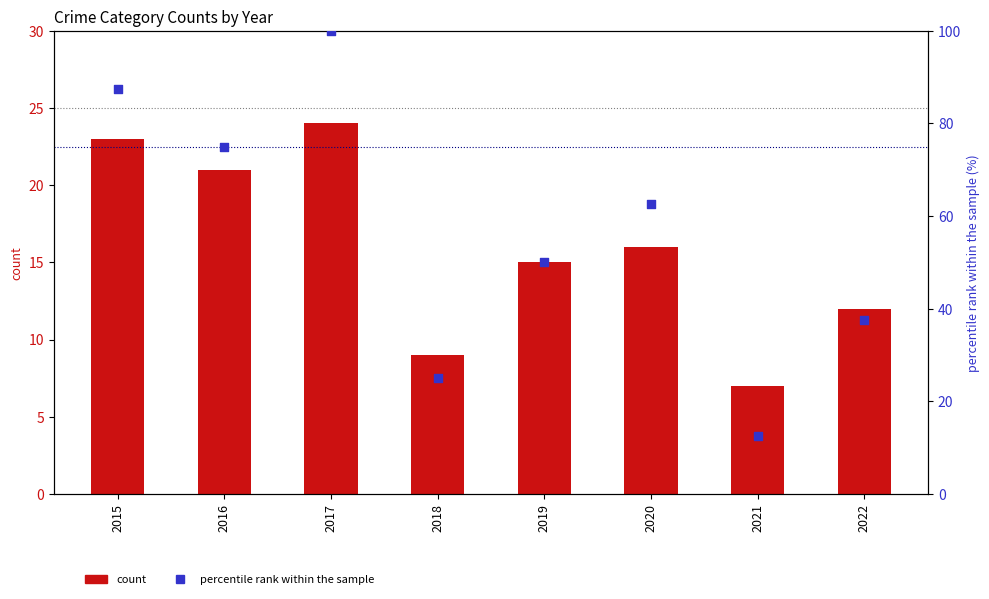

At how many categories does at least one series exceed 55?

4